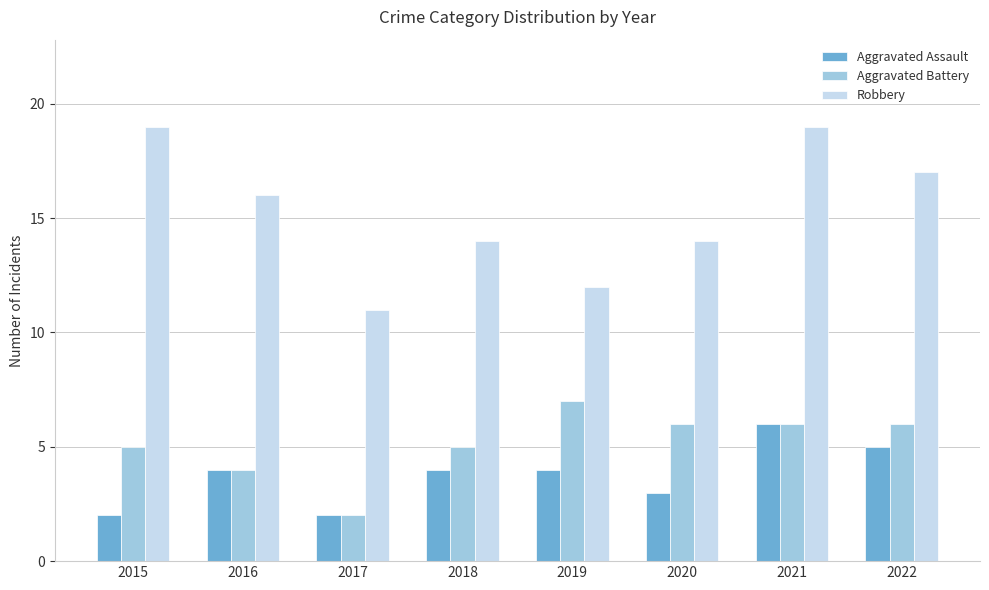

How many groups of bars are there?

8